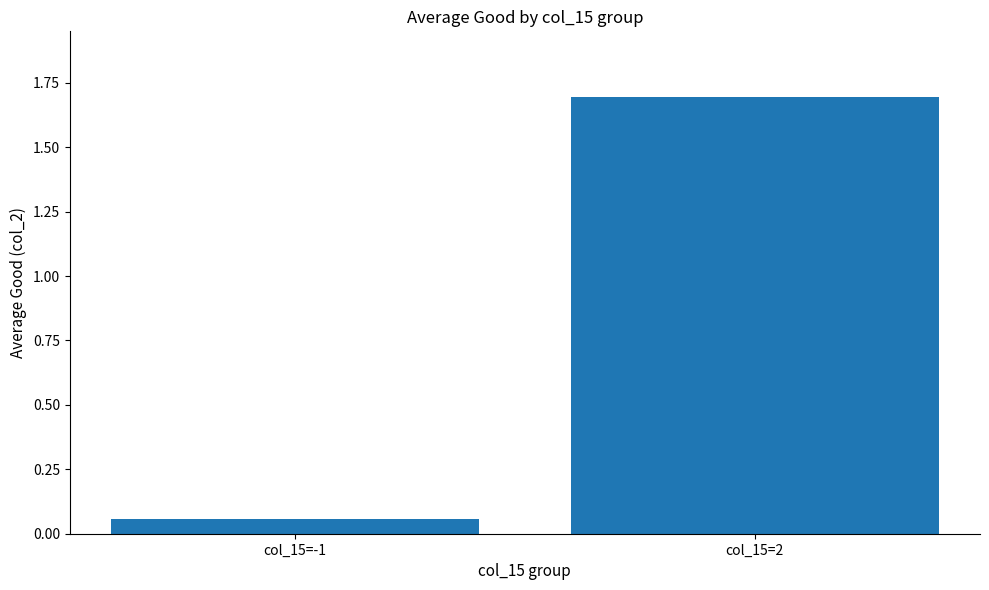

At which label does the data first exceed 1?

col_15=2